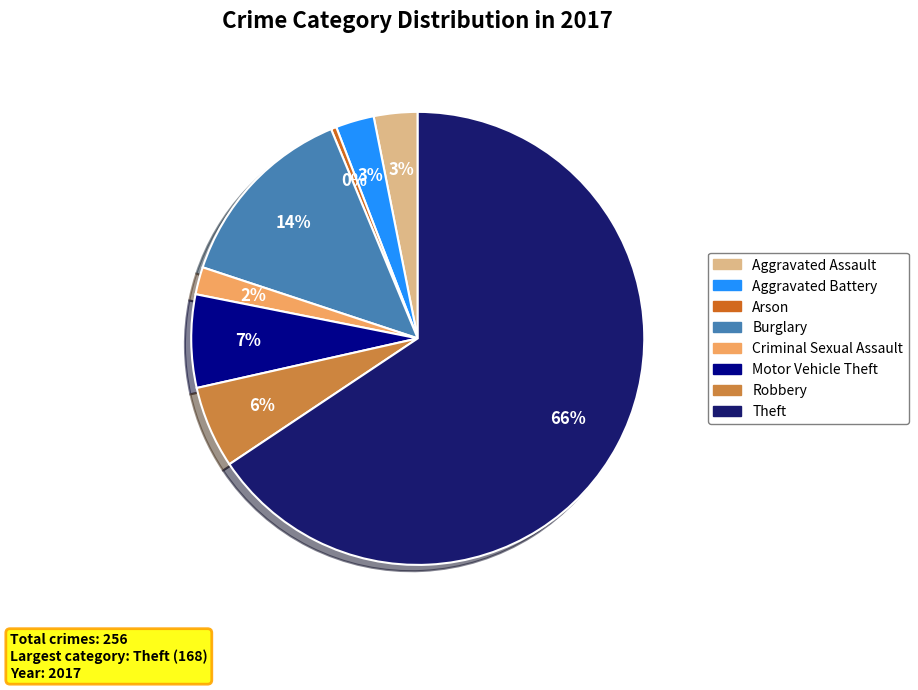

What percentage is the Criminal Sexual Assault slice, to the nearest percent?

2%